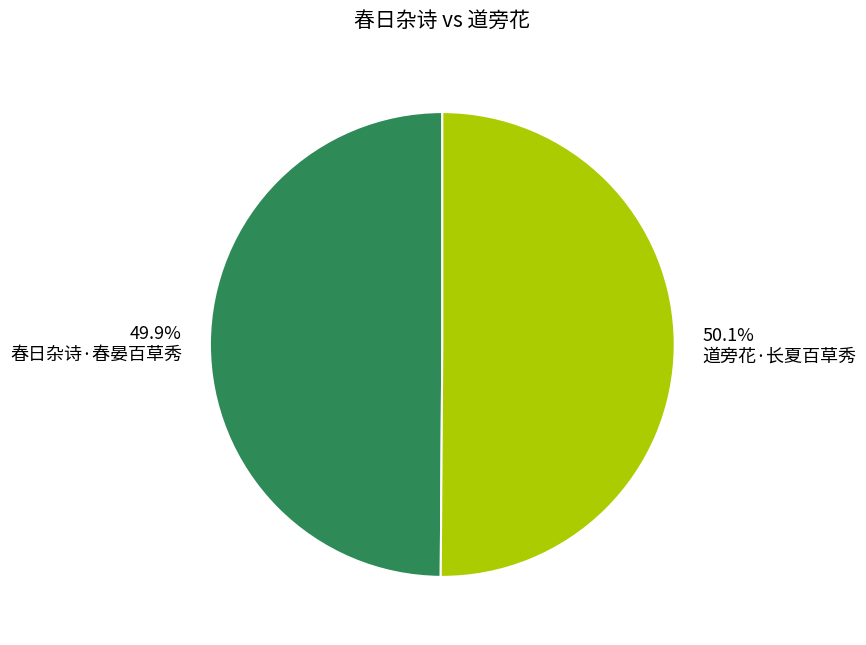

To the nearest percent, what percentage of the pie is 道旁花·长夏百草秀?

50%